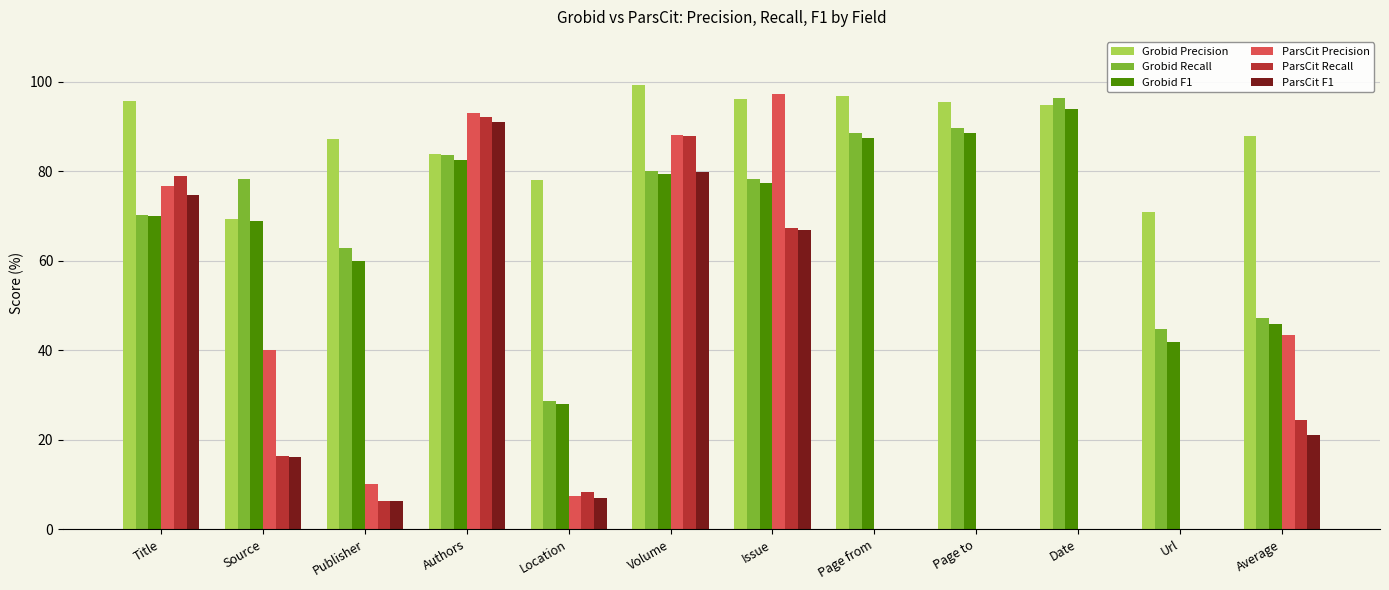

At which category is the sum across all series the highest?

Authors